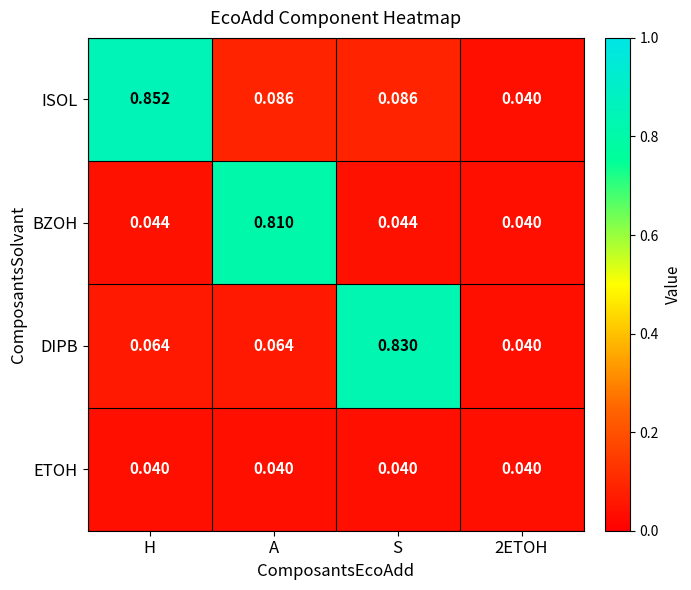

Which series has the largest total across all categories?

ISOL